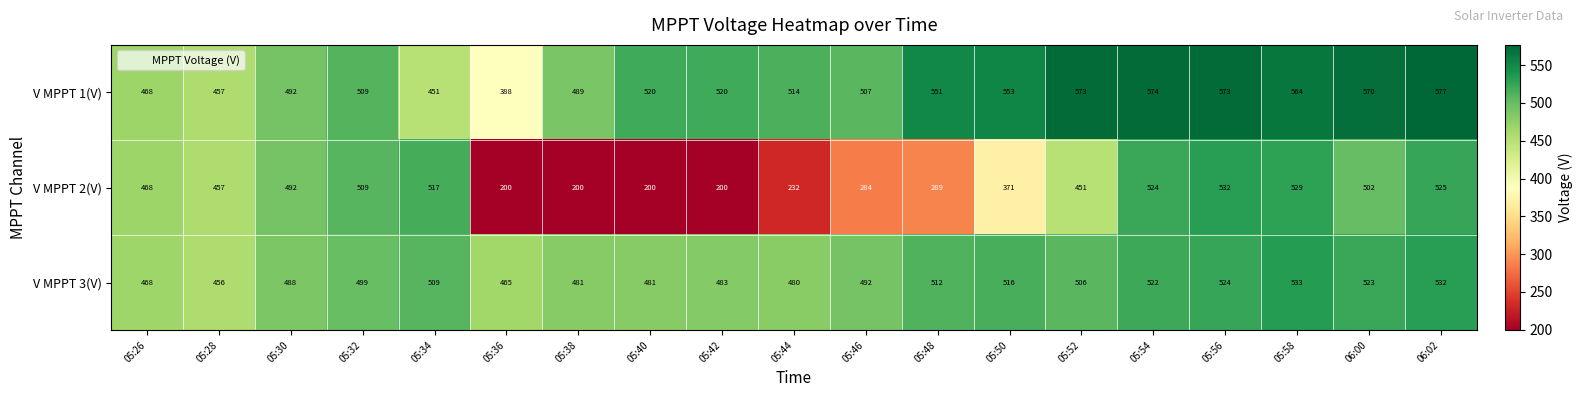

At 05:56, list the series in order from smallest to largest.

V MPPT 3(V), V MPPT 2(V), V MPPT 1(V)